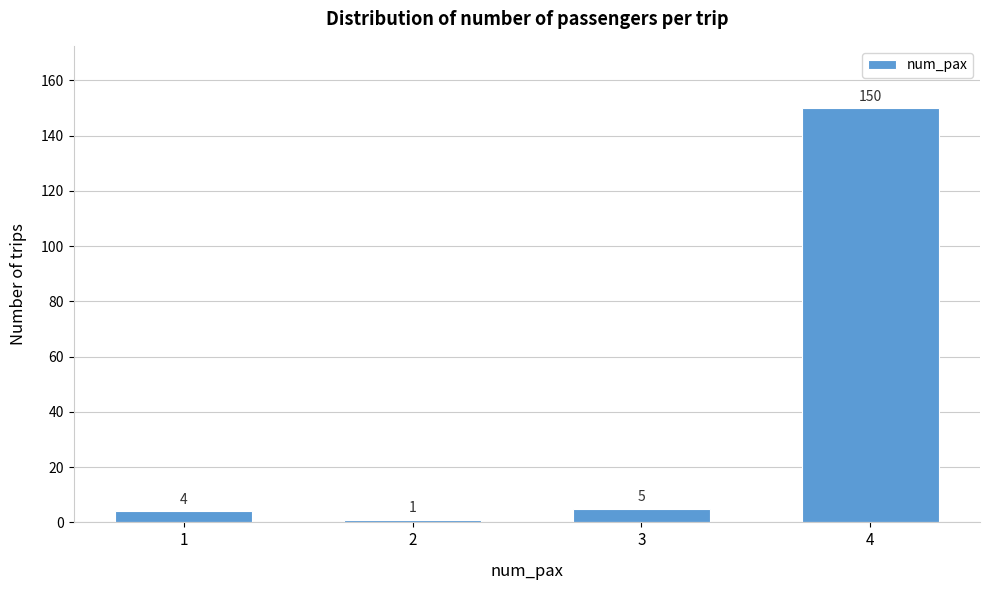

Reading left to right, what are all the values shown in this chart?

4	1	5	150